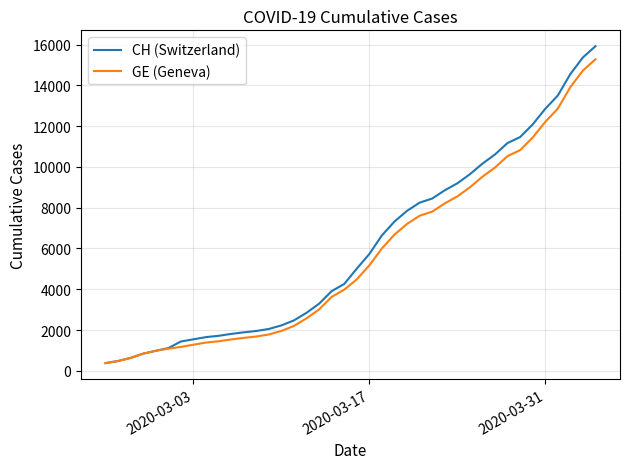

What is the maximum value for GE (Geneva)?

15284